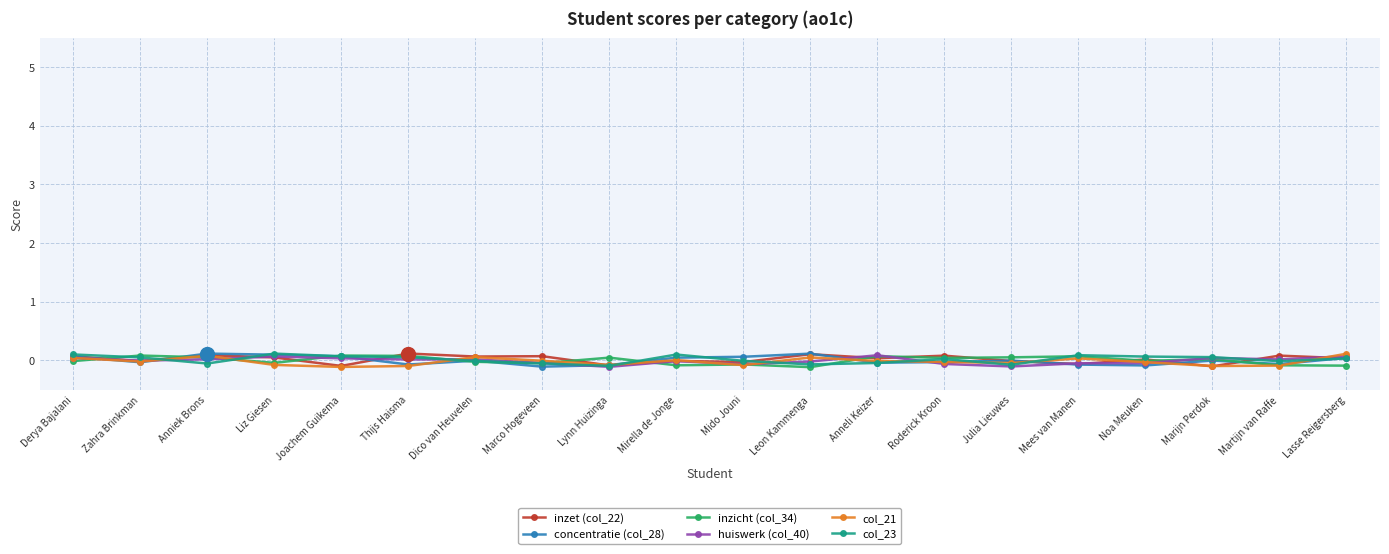

True or false: inzicht (col_34) has more than 0 interior local peaks.

True